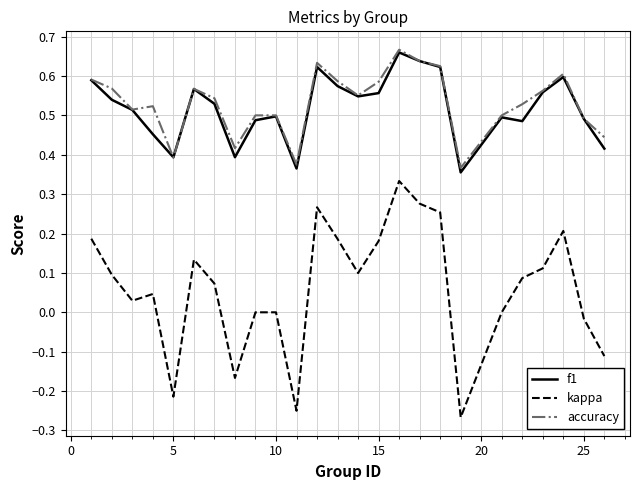

Which series has the widest spread of values?

kappa